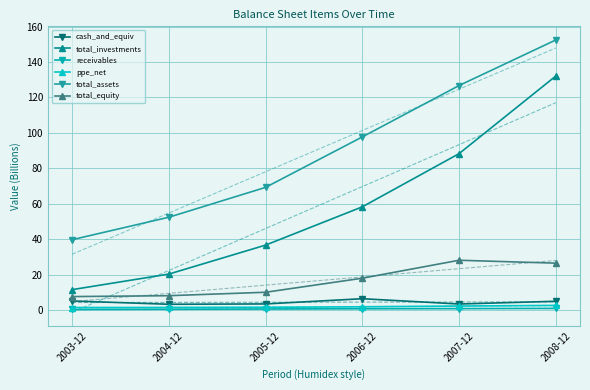

Between 2007-12 and 2004-12, which is larger?

2007-12